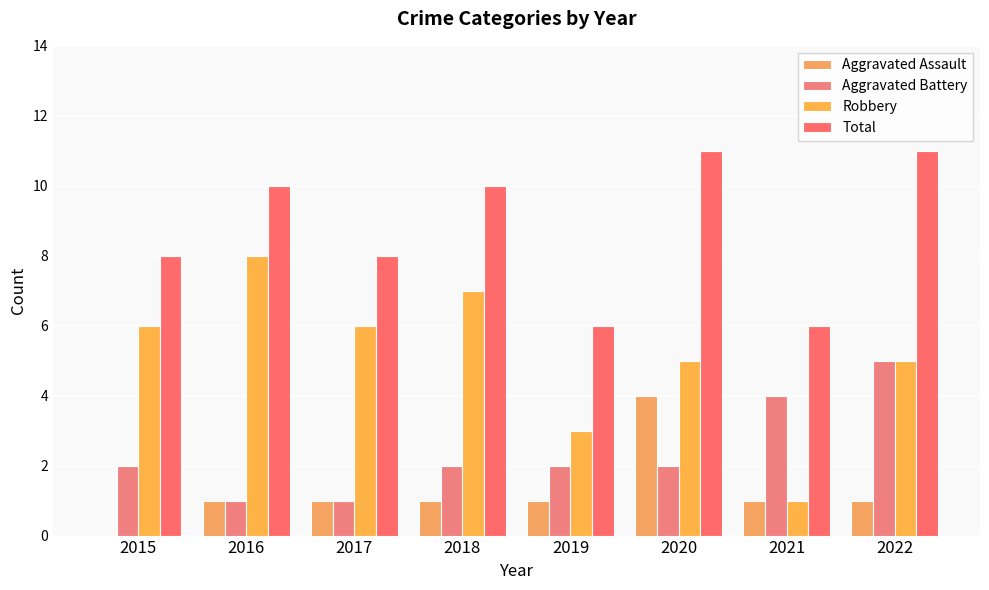

What is the value of the Robbery bar at the 3rd from the left?

6